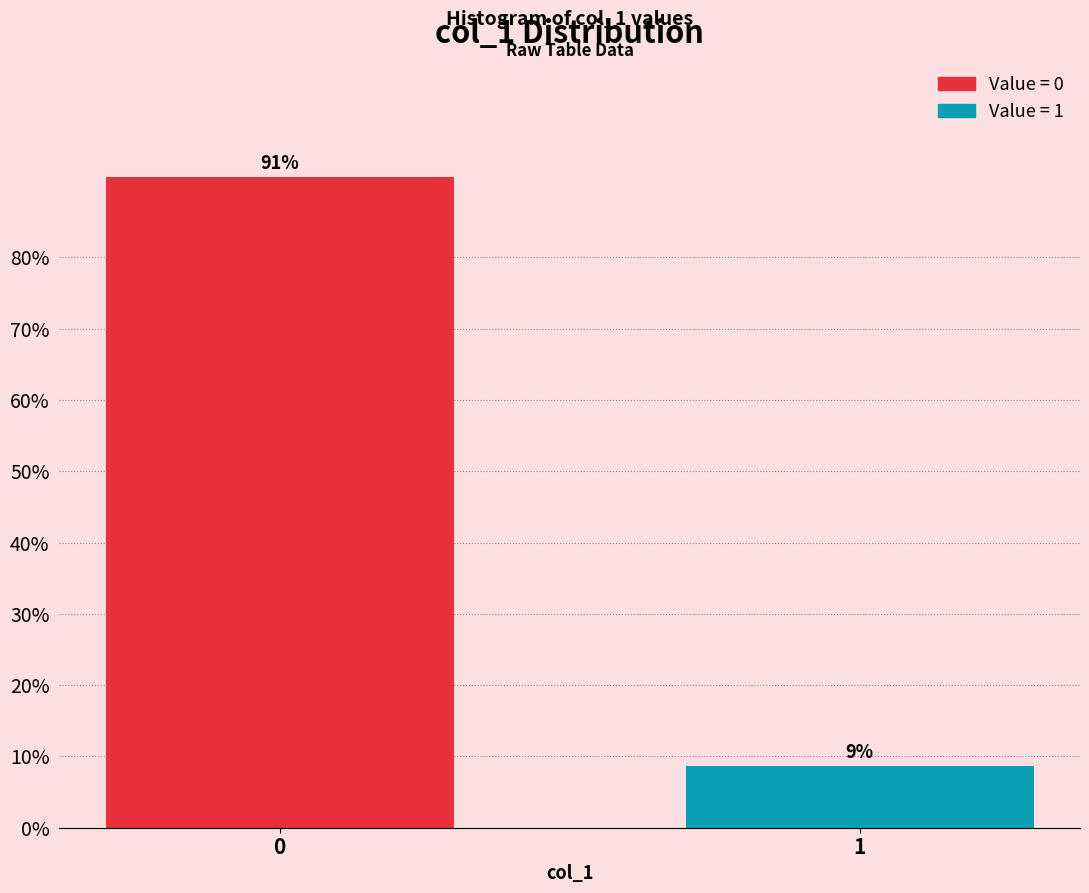

List the labels in order of value, largest first.

0, 1